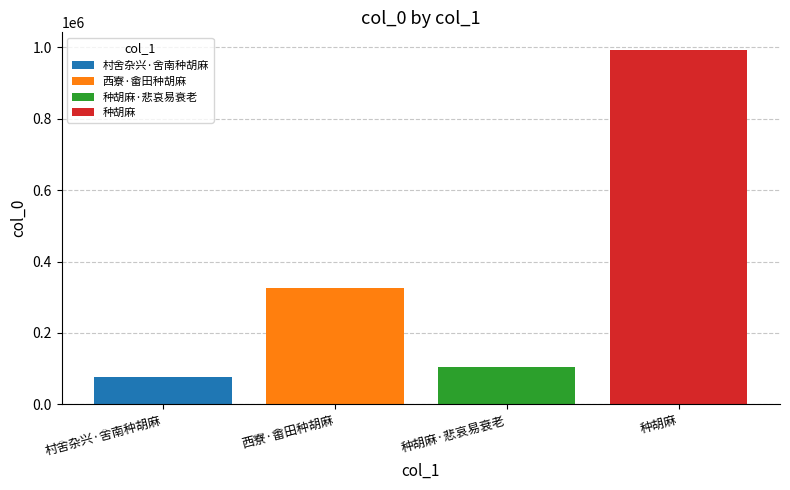

Which series has the largest range (max minus min)?

村舍杂兴·舍南种胡麻